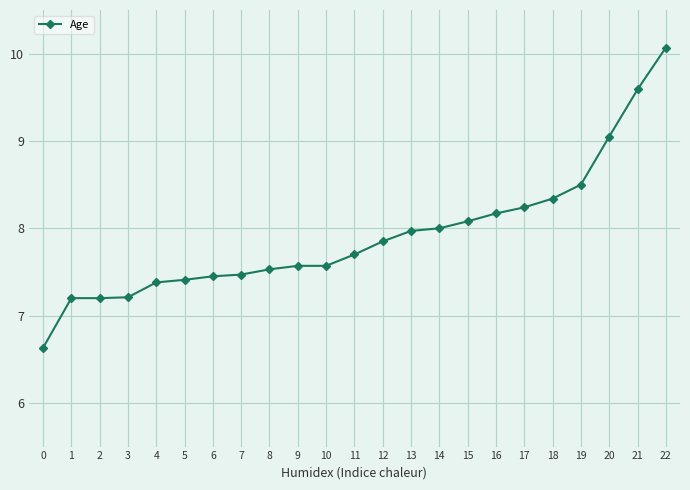

Where does the data first go above 7?

1